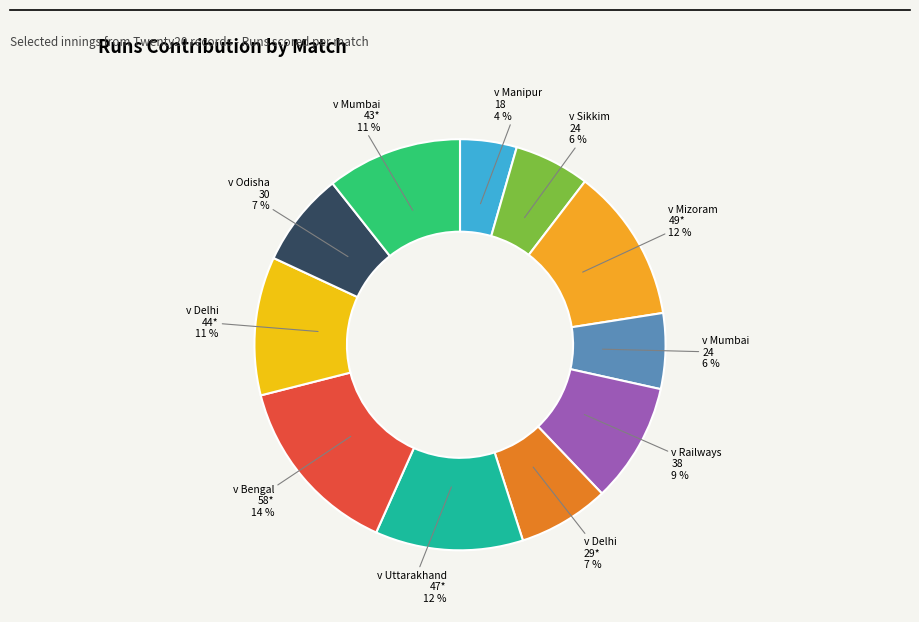

To the nearest percent, what is the average slice percentage?

9%